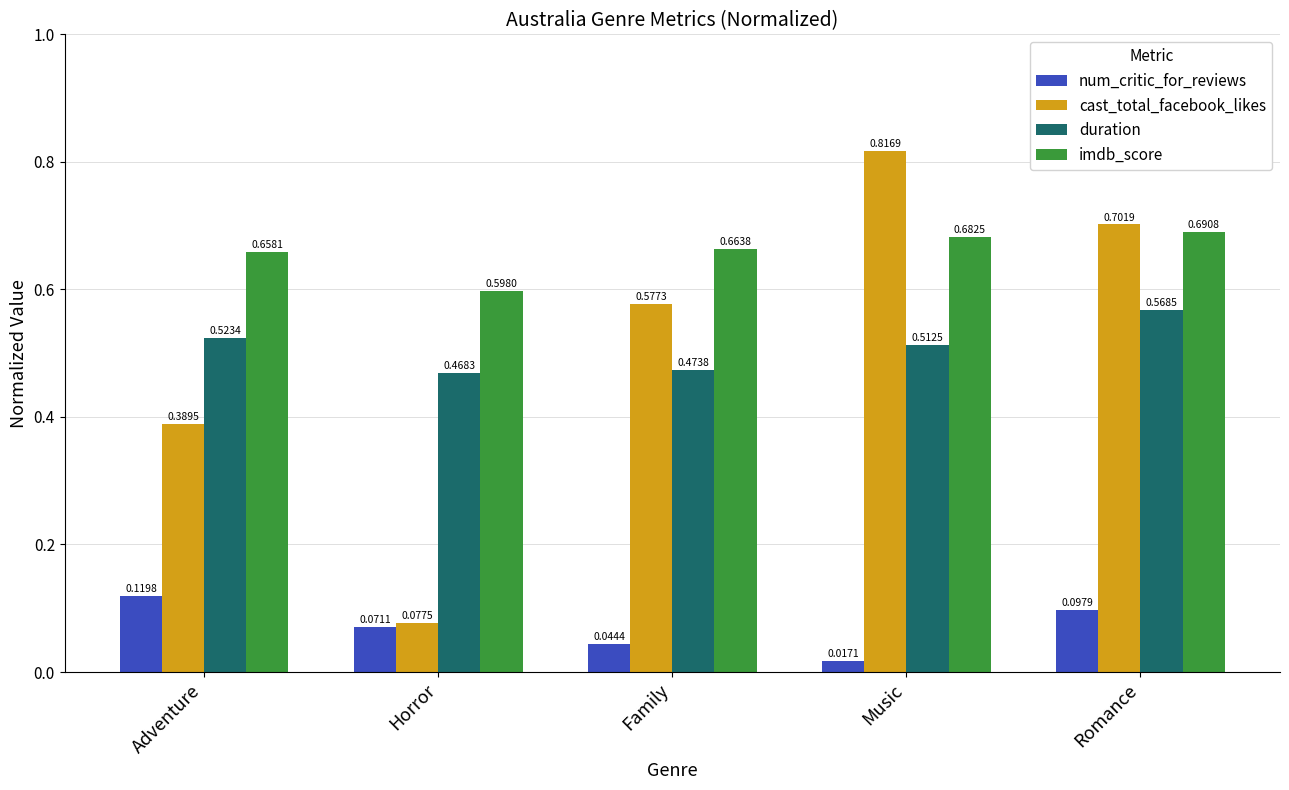

At which label is num_critic_for_reviews closest to 0?

Music